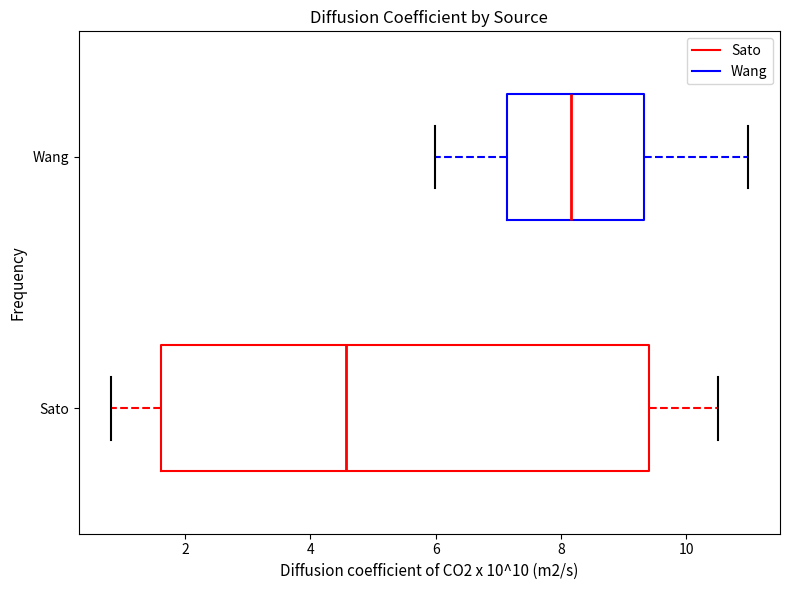

Comparing the boxes themselves (not the whiskers), which one is the widest?

Sato